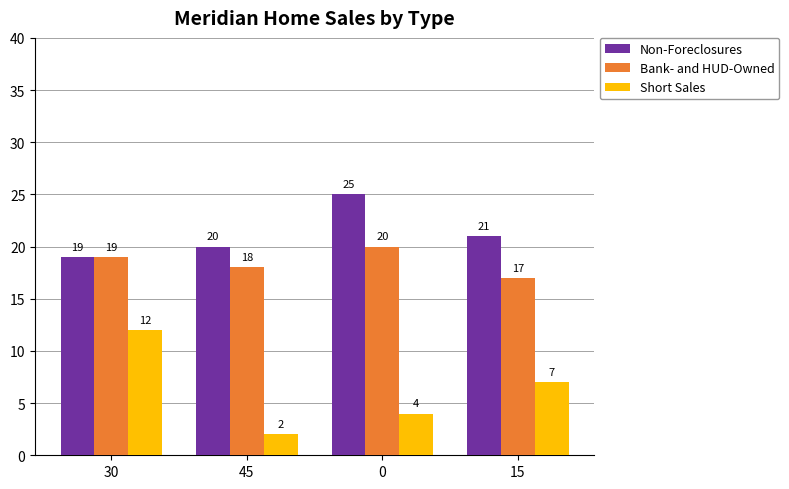

Rank the series by their maximum value, from lowest to highest.

Short Sales, Bank- and HUD-Owned, Non-Foreclosures